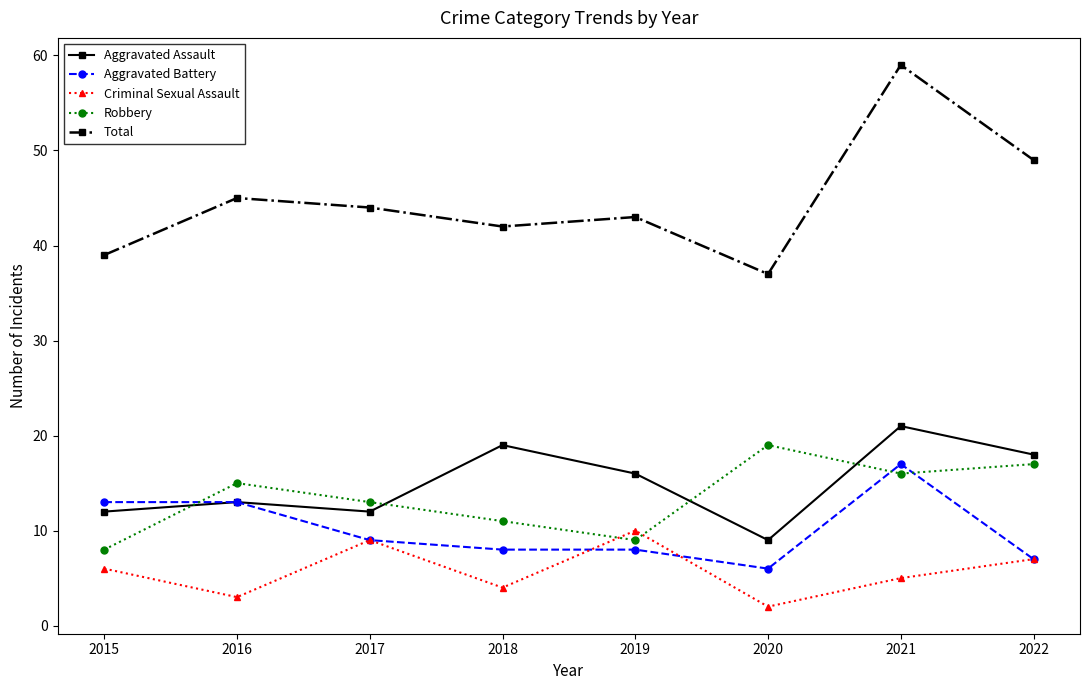

Which series has the largest range (max minus min)?

Total